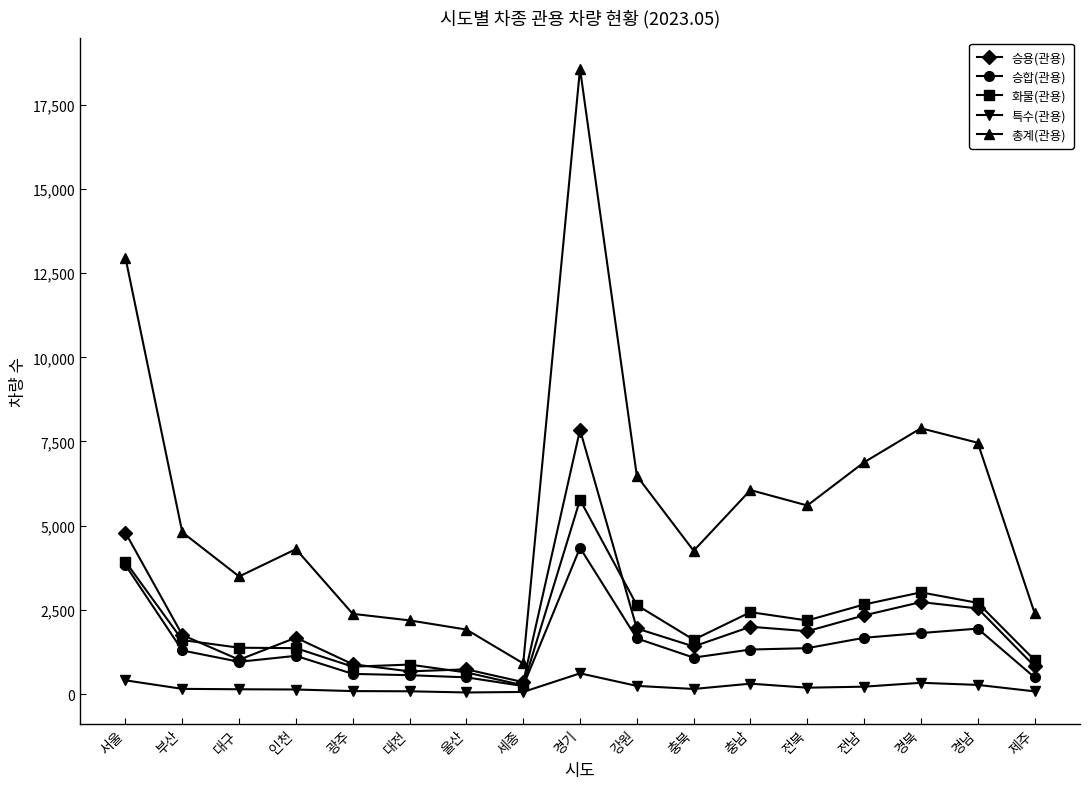

At which category is the sum across all series the highest?

경기